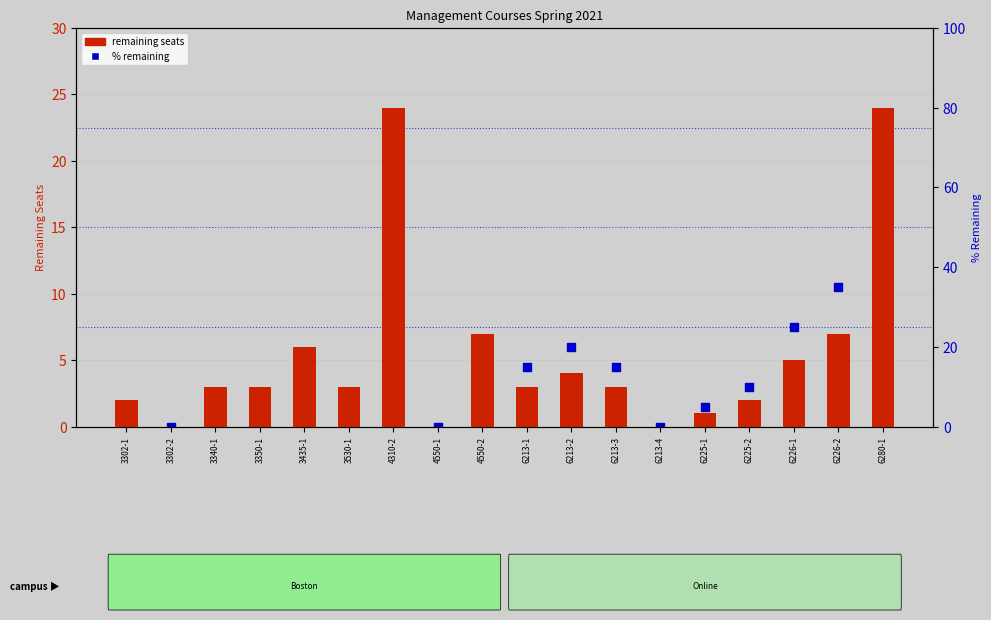

At how many categories does at least one series exceed 54?

2